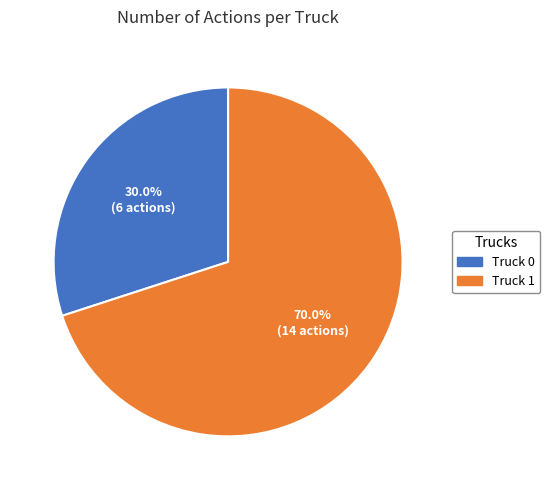

Is it true that Truck 0 is 30% of the pie?

True